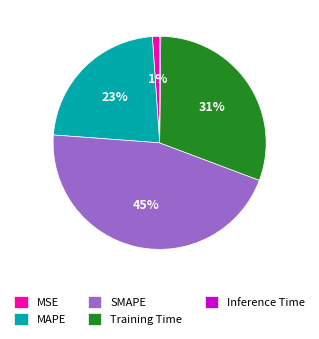

To the nearest percent, what is the average slice percentage?

20%